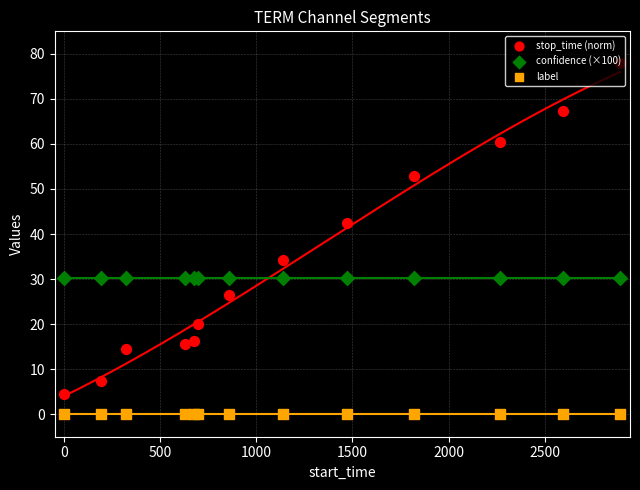

Which series reaches the maximum Y coordinate?

stop_time (norm)